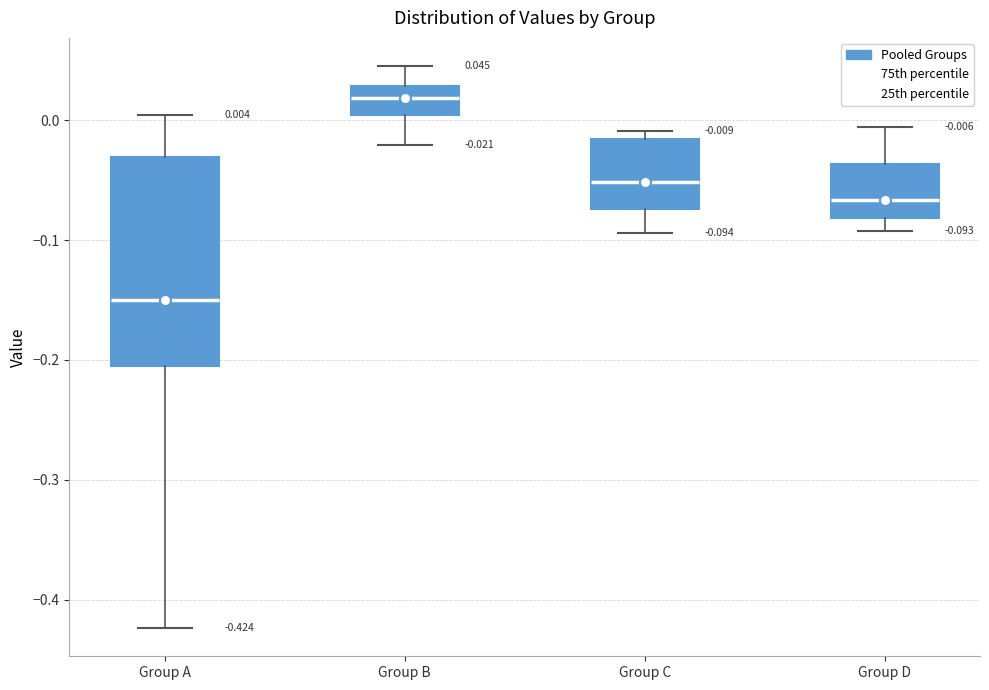

Which box has the lowest median line?

Group A